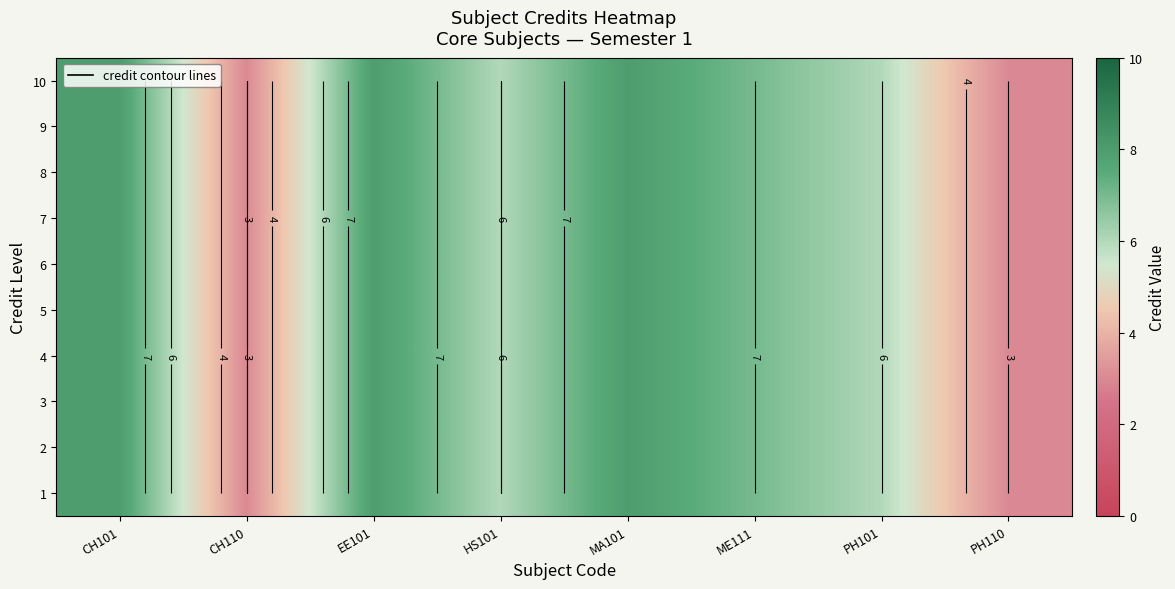

At MA101, list the series in order from smallest to largest.

1, 2, 3, 4, 5, 6, 7, 8, 9, 10